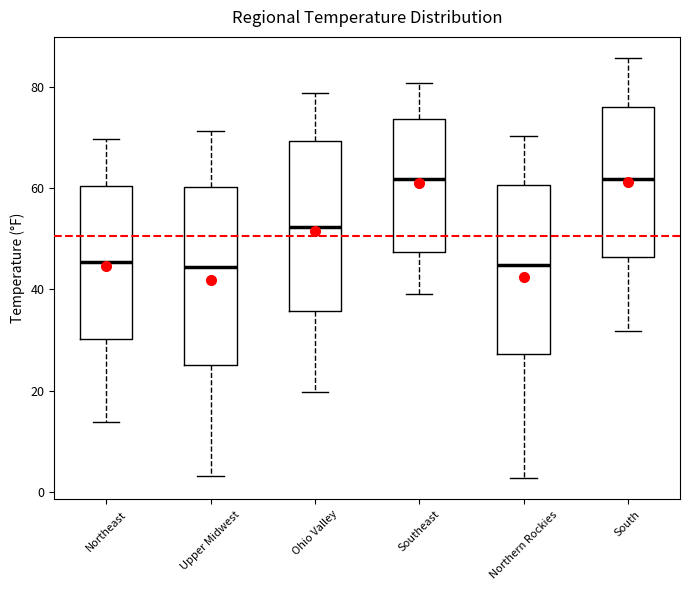

Reading left to right, transcribe this box plot: for each box, give where its median line is, the range the box spans, and where its two whiskers end, as read against the y-axis. The values are not printed on the chart, so give them approximately, as read against the axis.

Northeast: median 46, box 30 to 60, whiskers 14 to 70
Upper Midwest: median 44, box 26 to 60, whiskers 4 to 72
Ohio Valley: median 52, box 36 to 70, whiskers 20 to 78
Southeast: median 62, box 48 to 74, whiskers 40 to 80
Northern Rockies: median 44, box 28 to 60, whiskers 2 to 70
South: median 62, box 46 to 76, whiskers 32 to 86